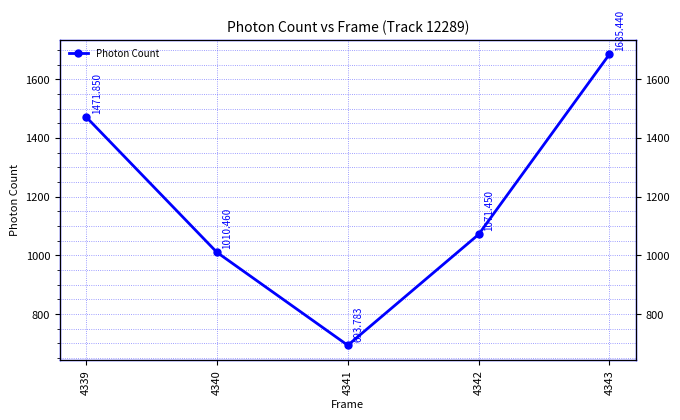

How many lines are shown in the chart?

1